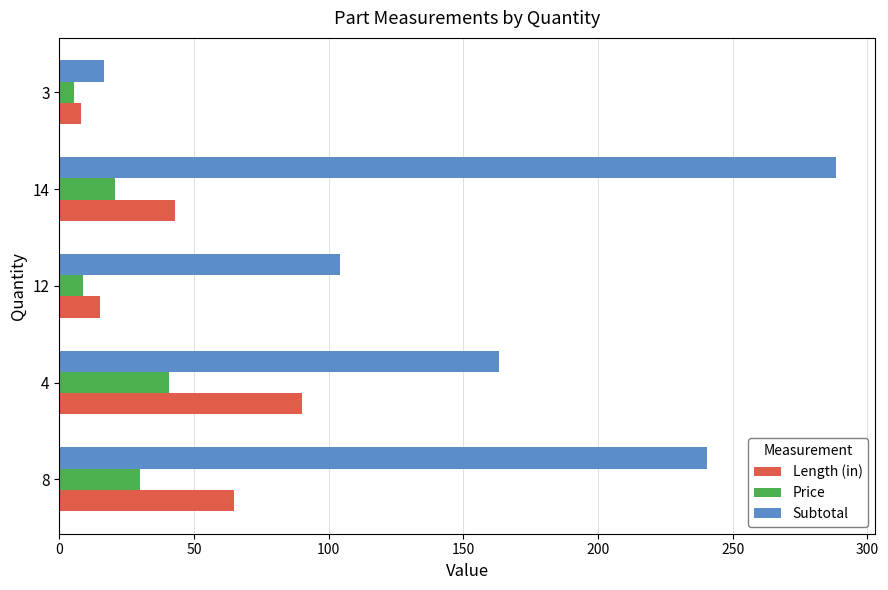

Is it true that Length (in) equals 15.2 at 12?

True